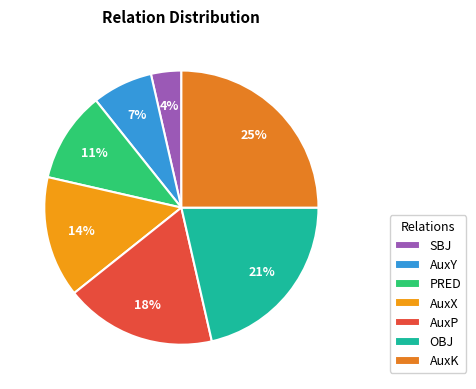

To the nearest percent, what is the difference between the largest and smallest slice percentages?

21%